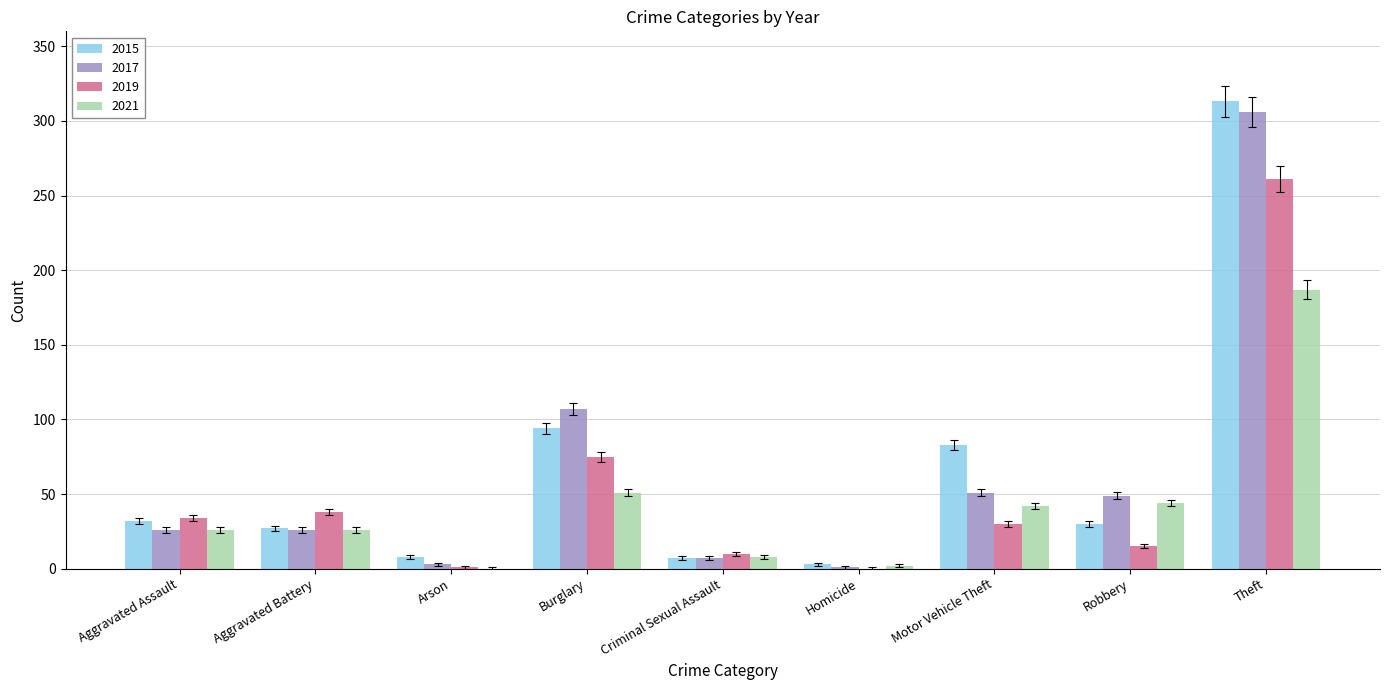

At which category is the sum across all series the highest?

Theft